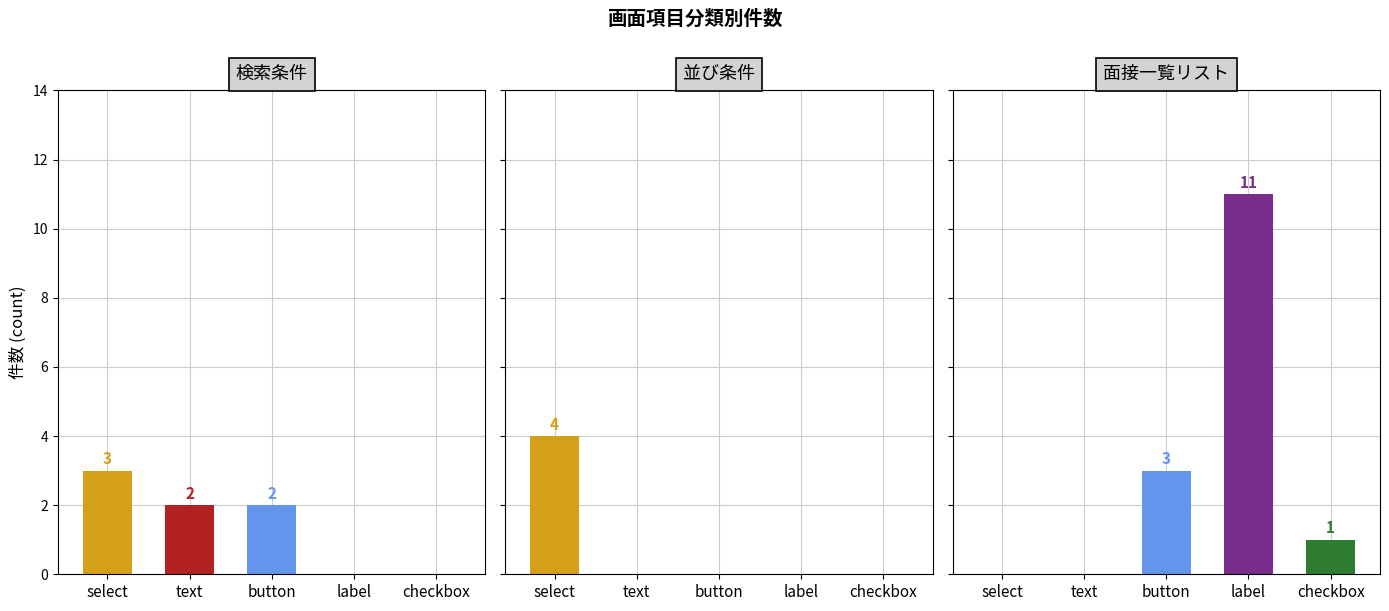

What is the greatest value displayed?

11